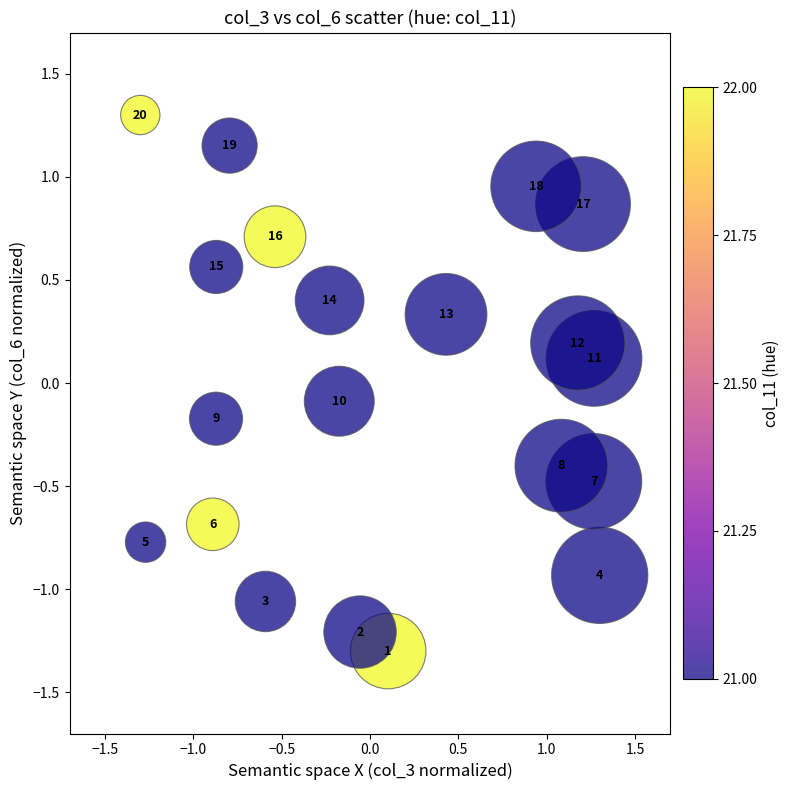

What is the range of Y values (max minus min)?

2.6